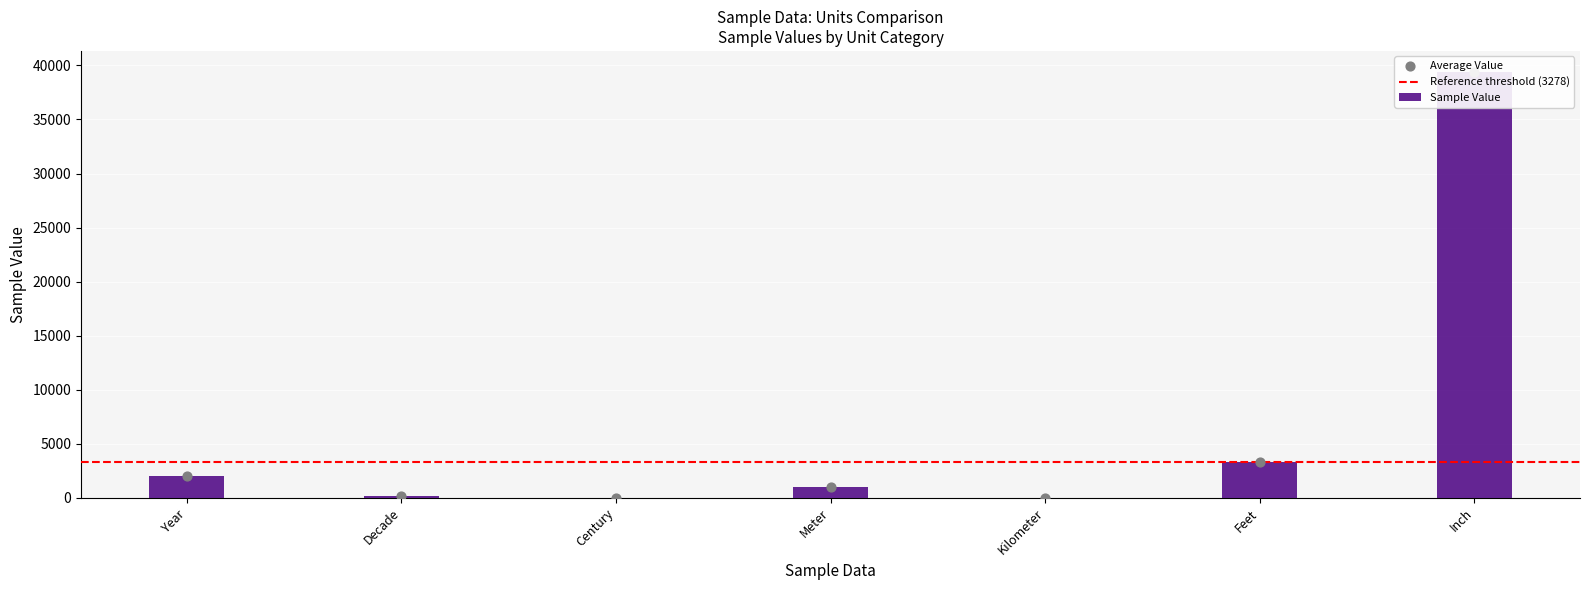

Between Meter and Decade, which is larger?

Meter